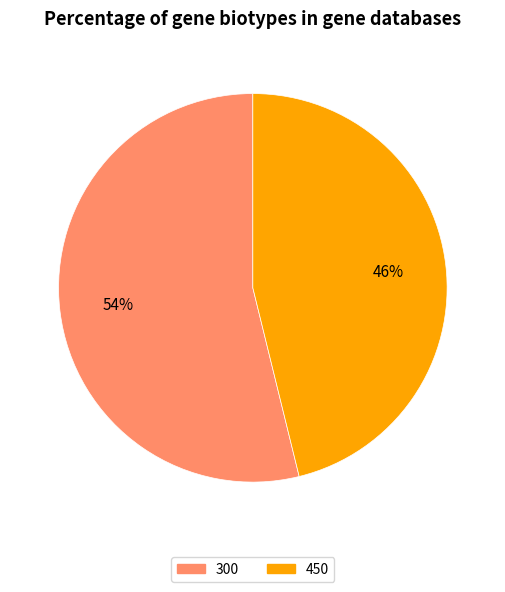

Rank the categories by value from lowest to highest.

450, 300